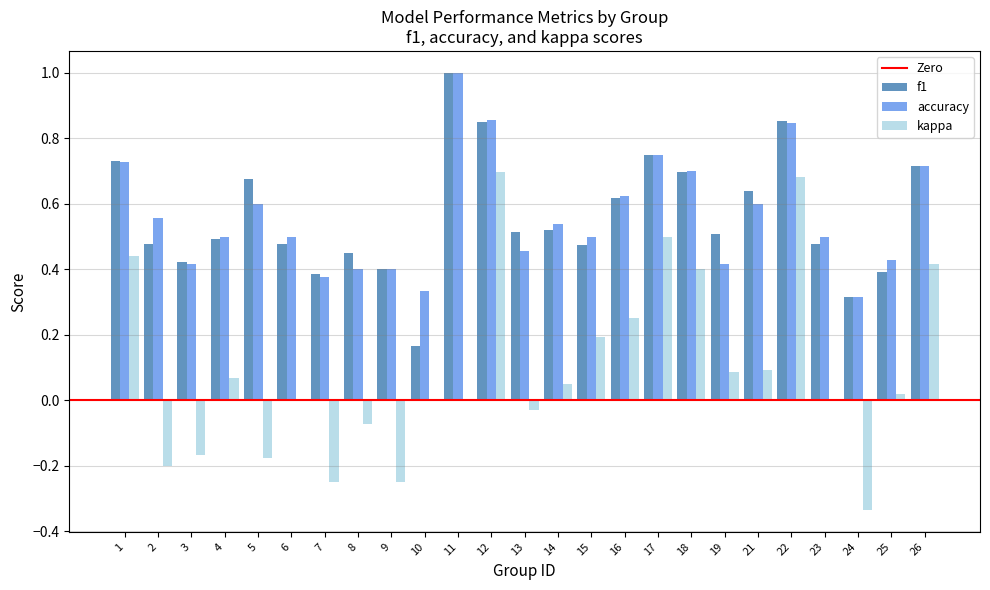

Does the chart contain stacked bars?

No